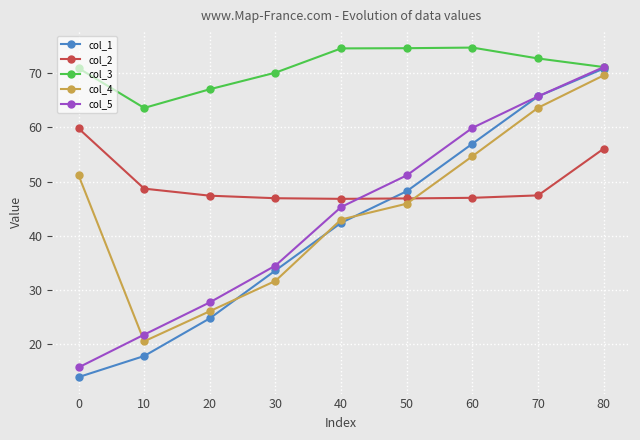

Which series has the widest spread of values?

col_1